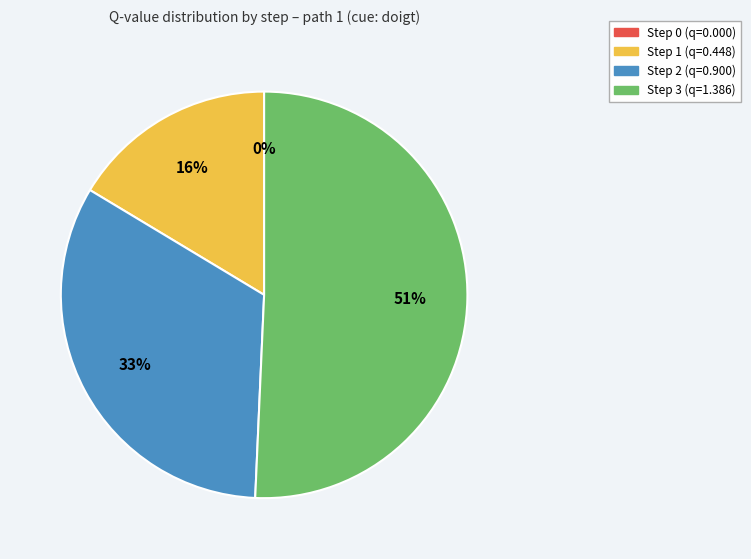

What percentage is the Step 2 slice, to the nearest percent?

33%